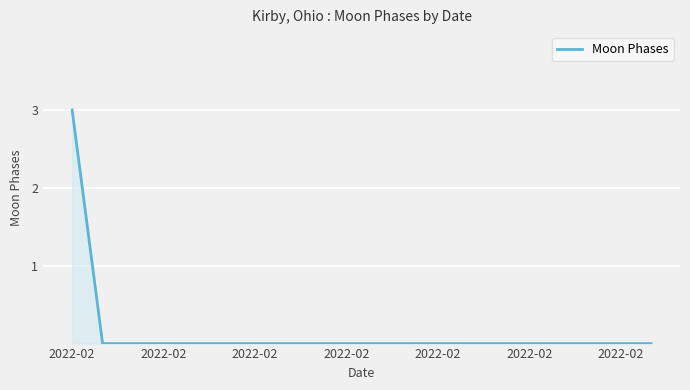

Reading left to right, list all the values displayed in this chart.

3	0	0	0	0	0	0	0	0	0	0	0	0	0	0	0	0	0	0	0